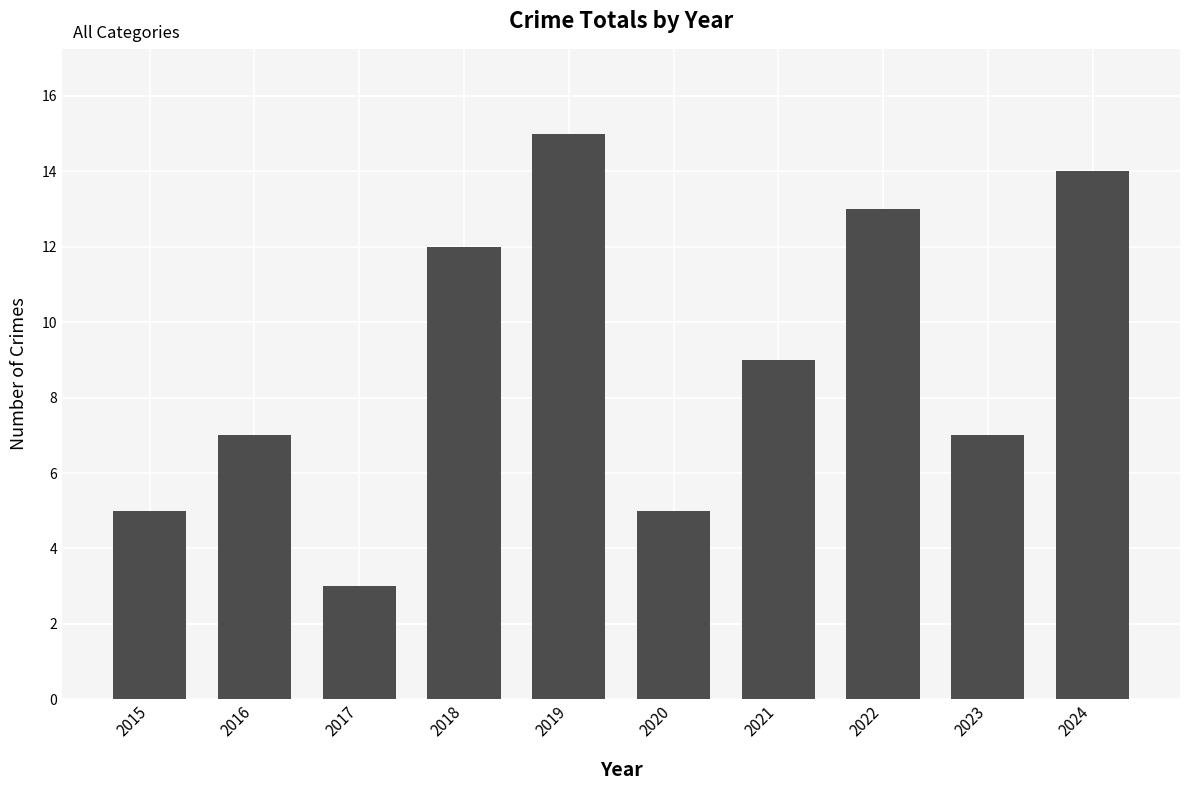

Where is the data nearest to the value 9?

2021